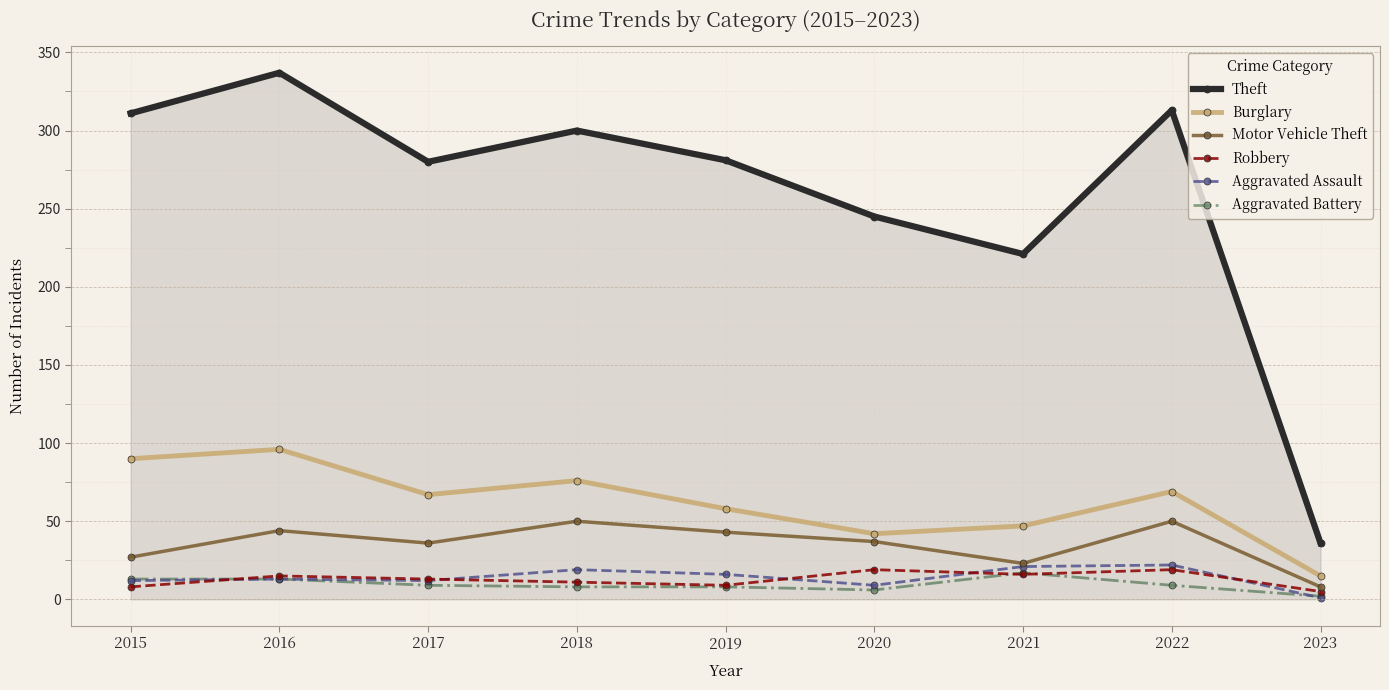

Where is the first local maximum for Motor Vehicle Theft?

2016